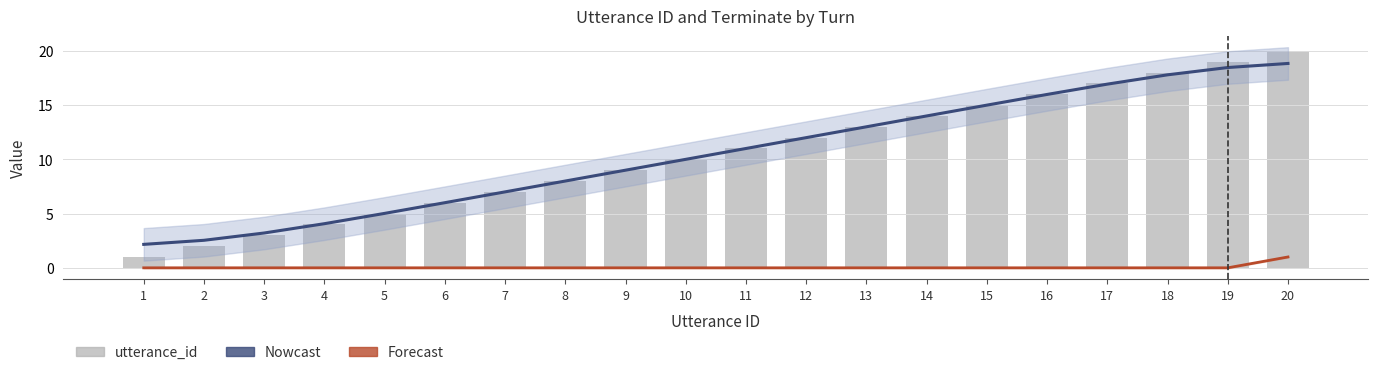

Reading left to right, list all the values displayed in this chart.

Estimate (utterance_id): 2.2	2.5	3.2	4.1	5.0	6.0	7.0	8.0	9.0	10.0	11.0	12.0	13.0	14.0	15.0	16.0	16.9	17.8	18.5	18.8
terminate: 0.0	0.0	0.0	0.0	0.0	0.0	0.0	0.0	0.0	0.0	0.0	0.0	0.0	0.0	0.0	0.0	0.0	0.0	0.0	1.0
utterance_id: 1.0	2.0	3.0	4.0	5.0	6.0	7.0	8.0	9.0	10.0	11.0	12.0	13.0	14.0	15.0	16.0	17.0	18.0	19.0	20.0